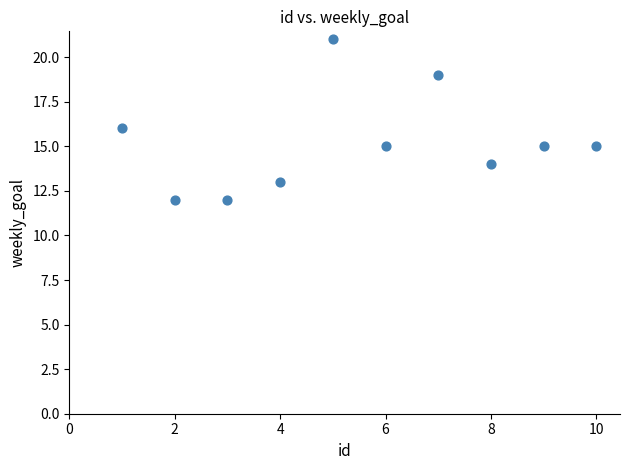

What is the average X value?

6